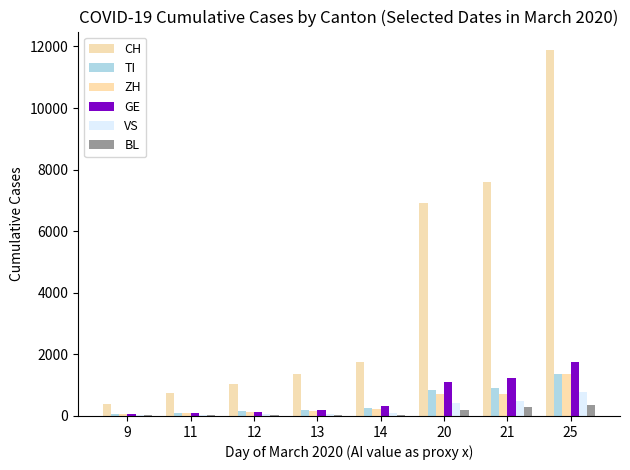

How many data points does each series have?

8